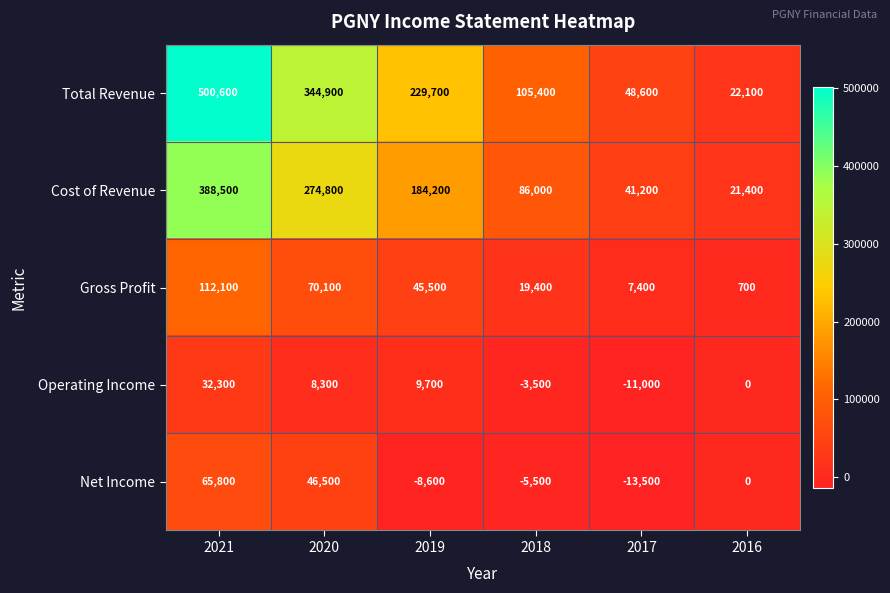

Is it true that Operating Income equals 3499 at 2019?

False